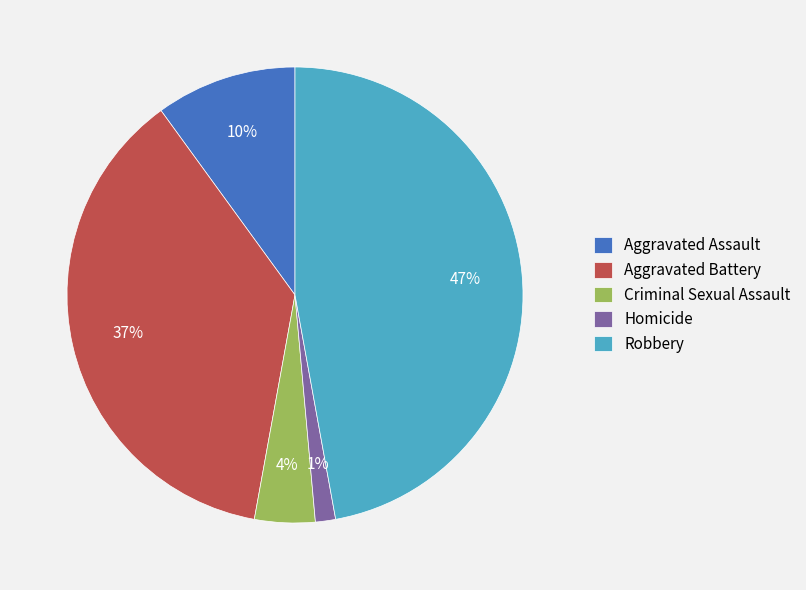

Rank the categories by value from highest to lowest.

Robbery, Aggravated Battery, Aggravated Assault, Criminal Sexual Assault, Homicide